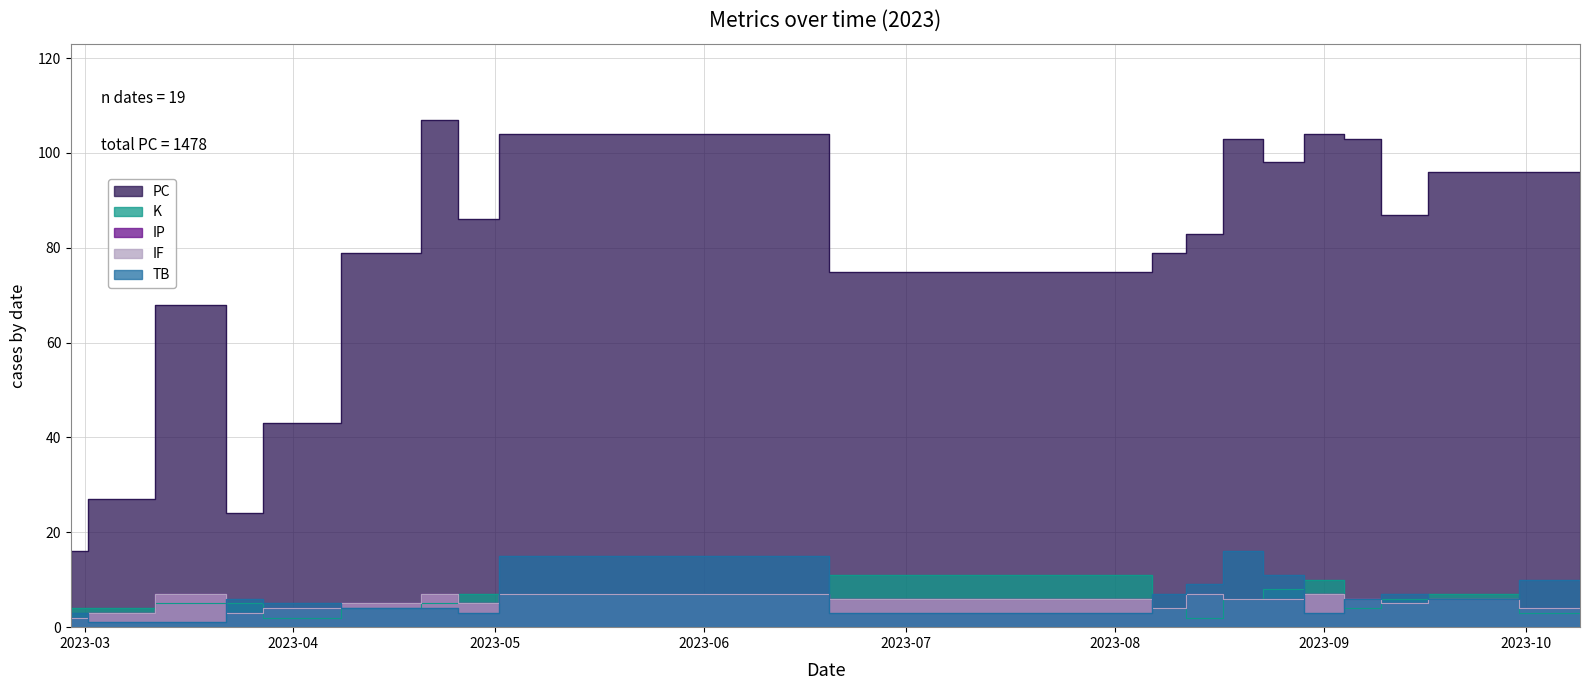

How many lines are shown in the chart?

5